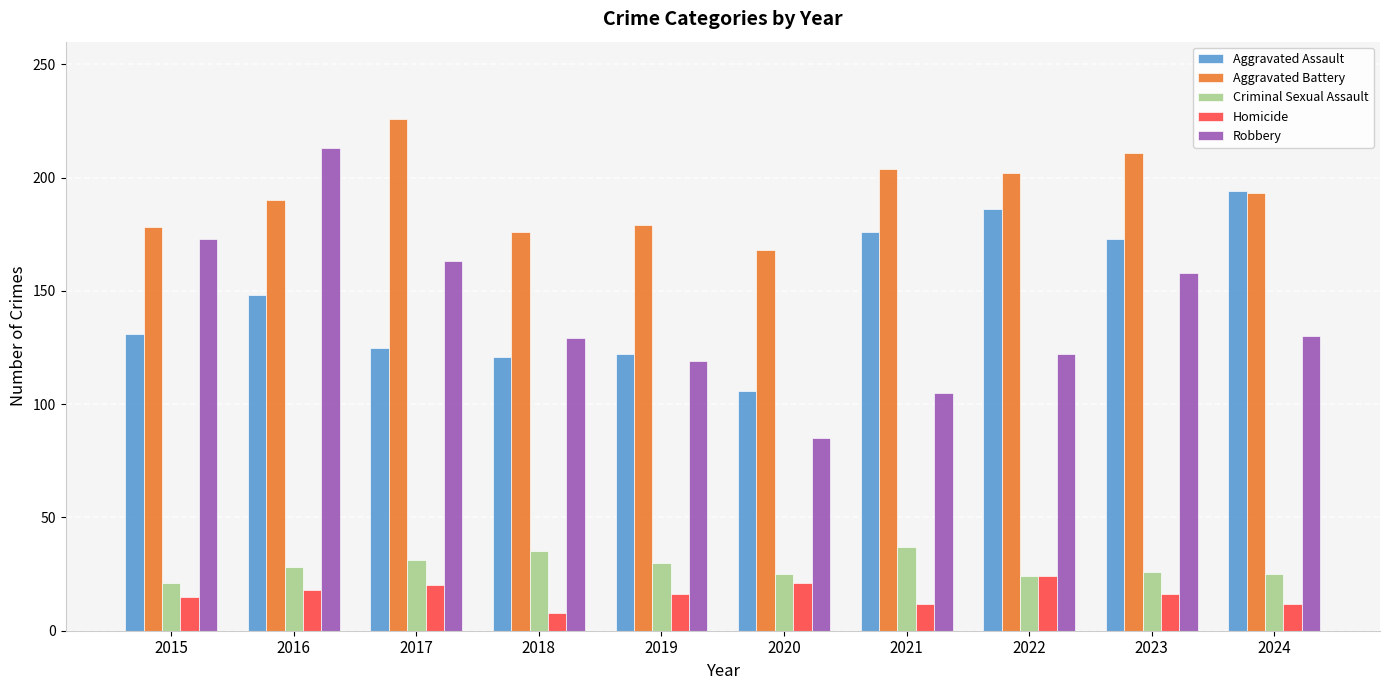

Rank the series by their maximum value, from lowest to highest.

Homicide, Criminal Sexual Assault, Aggravated Assault, Robbery, Aggravated Battery